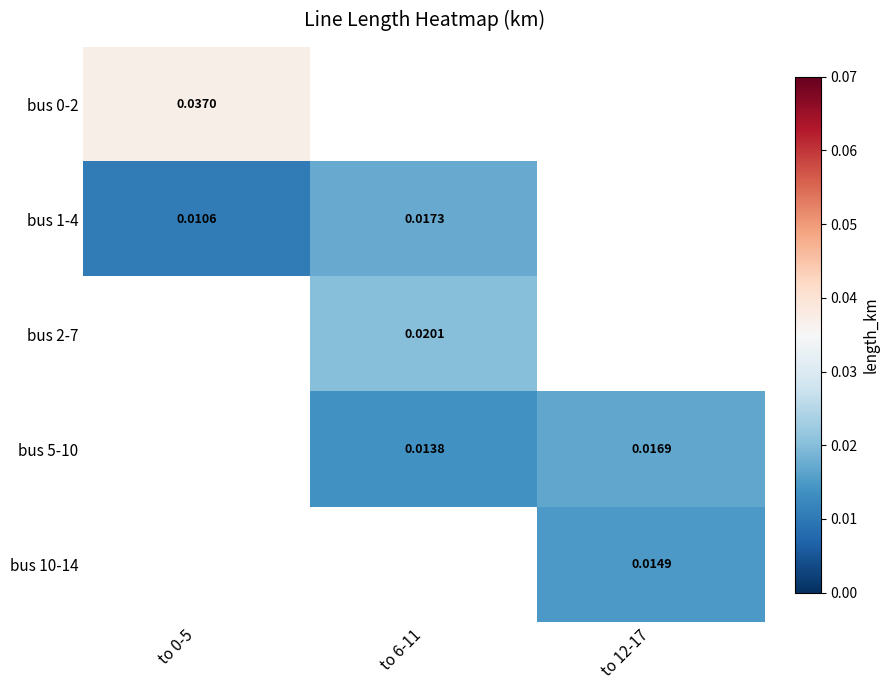

Between to 0-5 and to 6-11, which is larger?

to 6-11